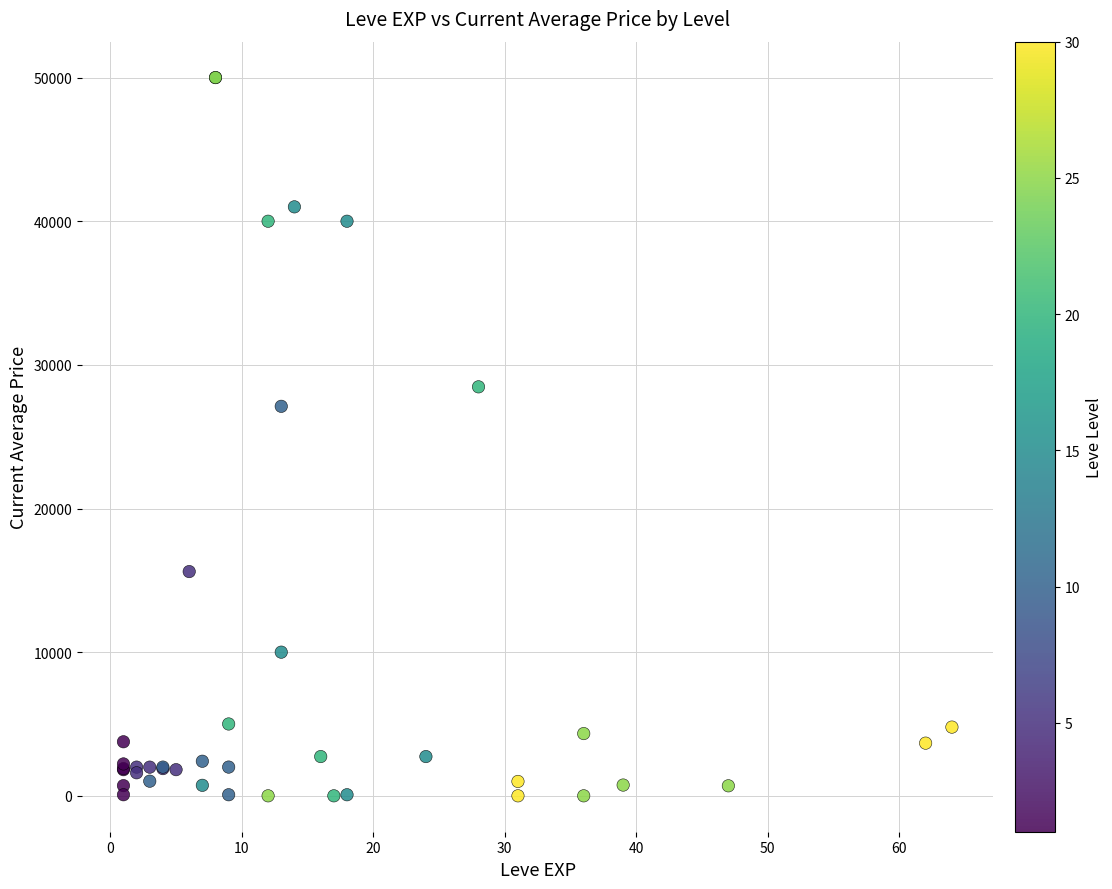

What Y value in the scatter plot is closest to 25000?

27114